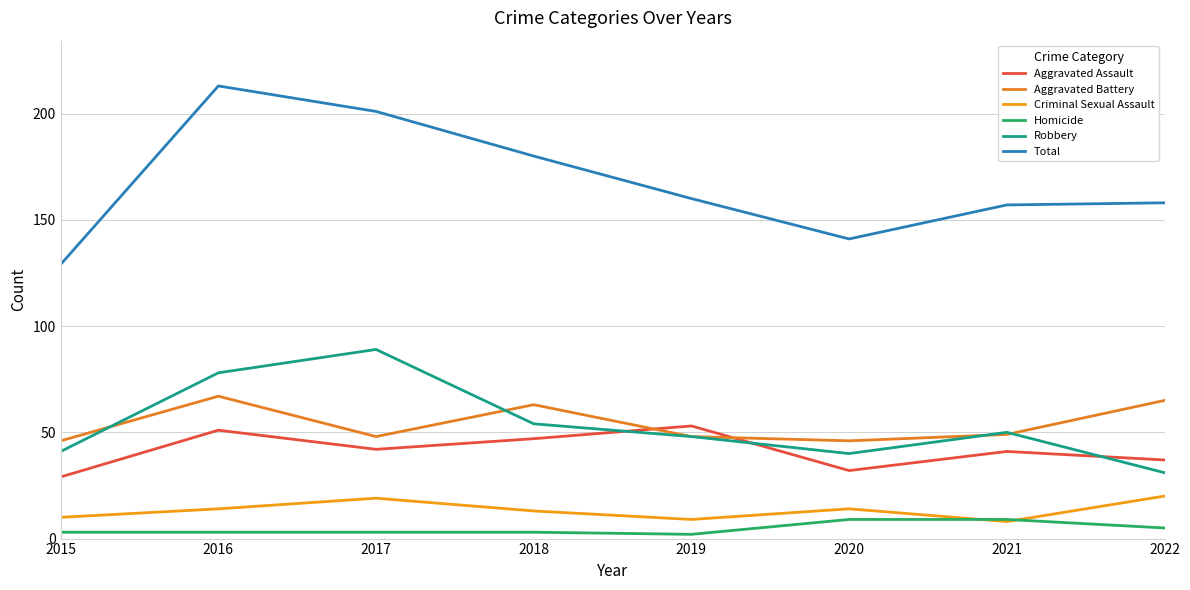

True or false: Total and Homicide intersect in this chart.

False